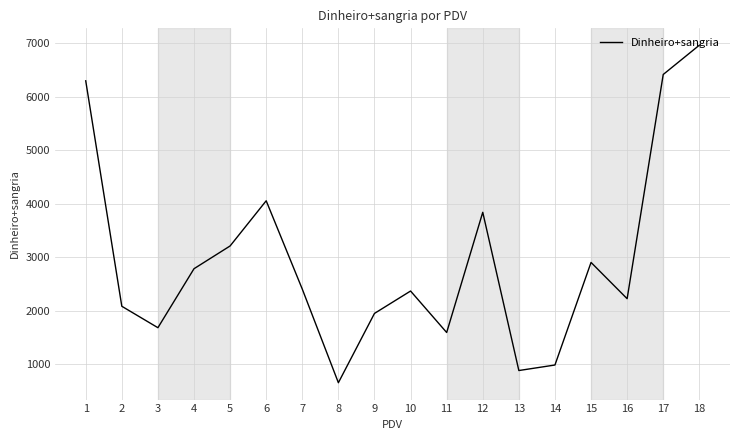

Which has a higher value, 3 or 9?

9